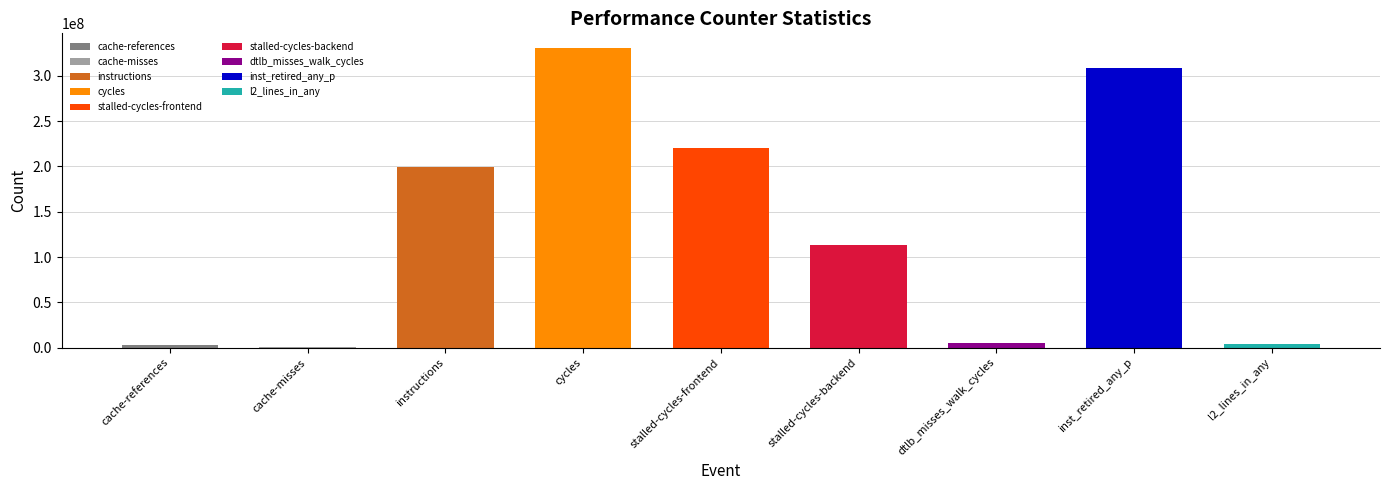

The value at stalled-cycles-backend is 113120206. True or false?

True